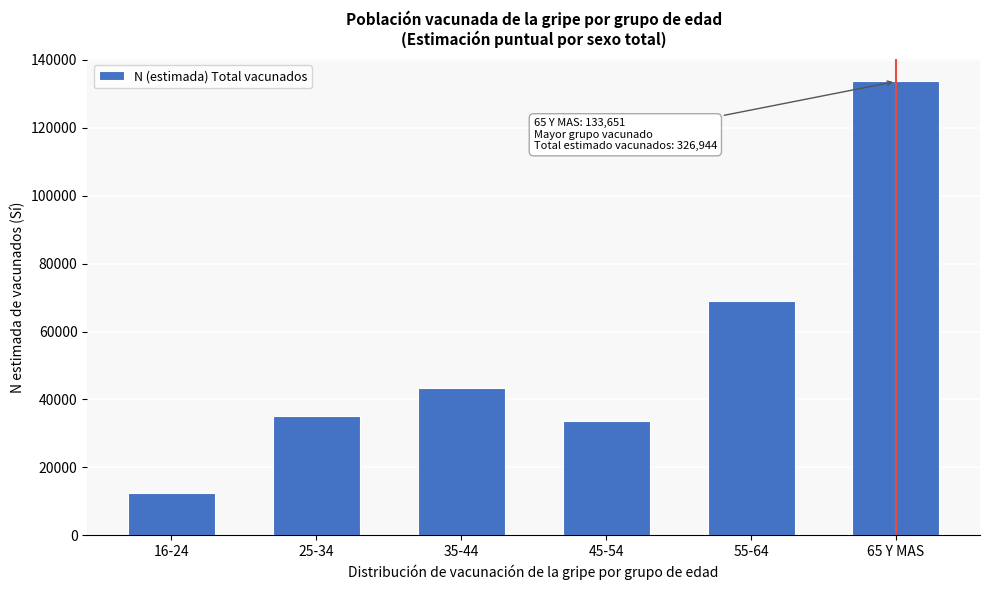

Reading left to right, list all the values displayed in this chart.

16-24=12393	25-34=34963	35-44=43254	45-54=33619	55-64=69064	65 Y MAS=133651